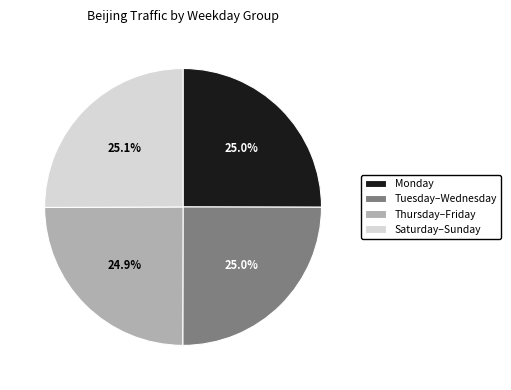

Approximately how many times larger is the value at Monday compared to Thursday–Friday?

1.0